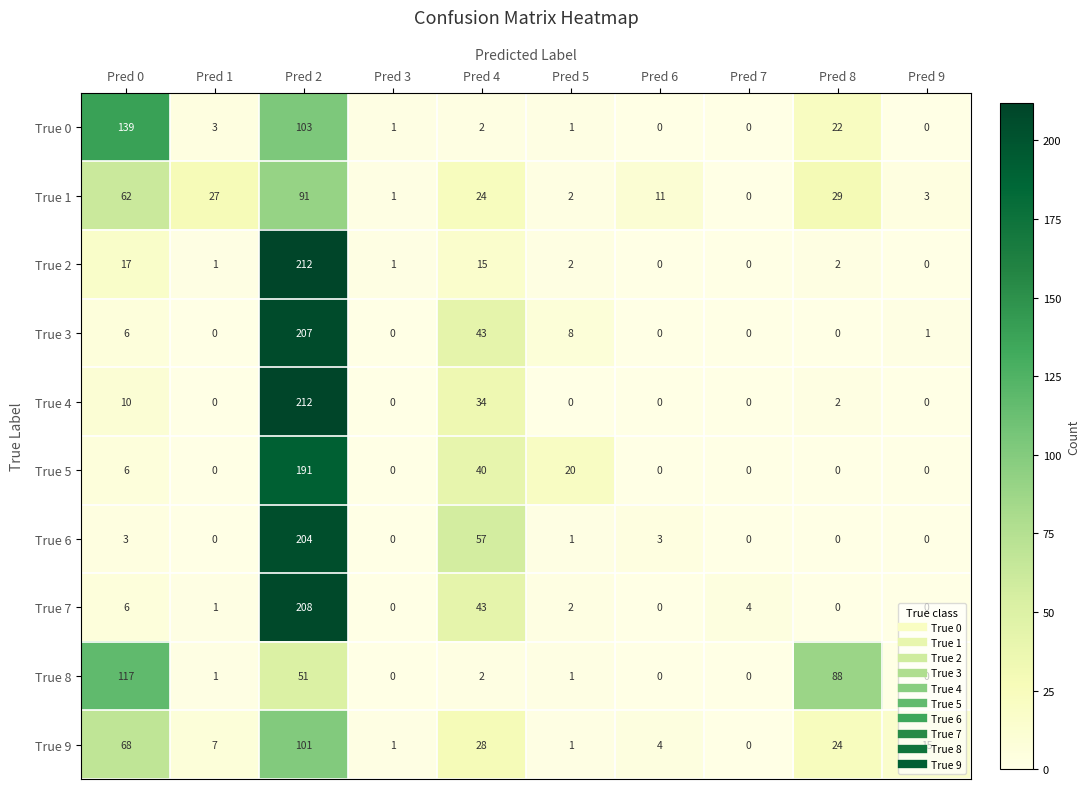

What is the average value of the True 0 series?

27